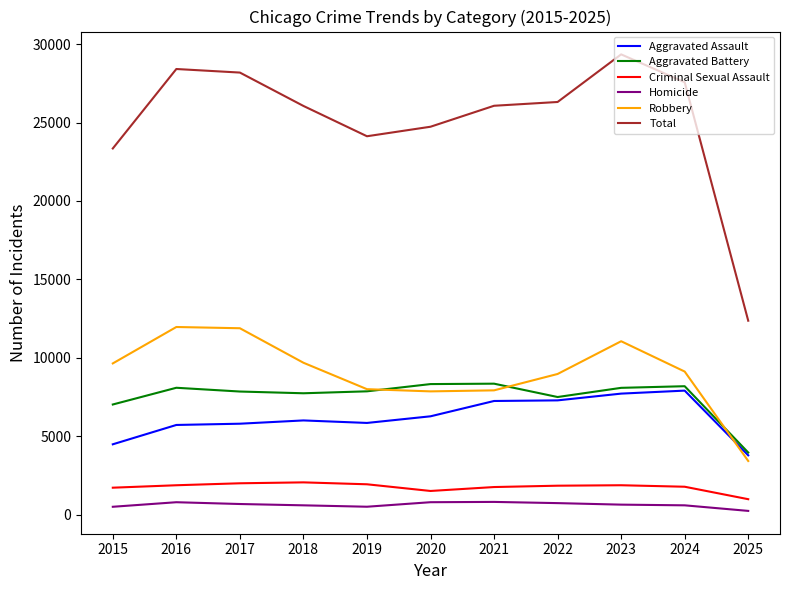

Which series has the largest total across all categories?

Total